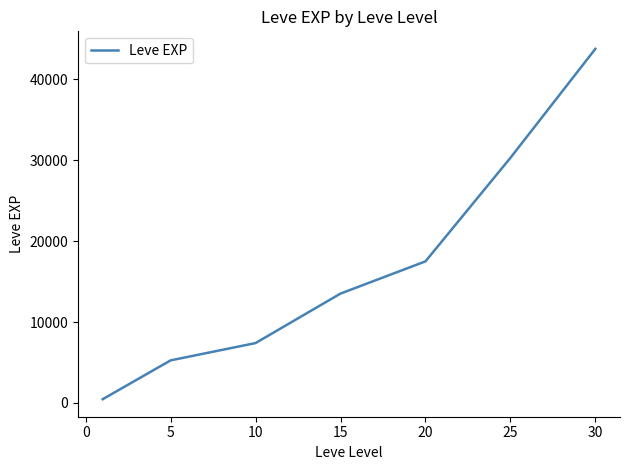

What is the minimum value shown in the chart?

467.0